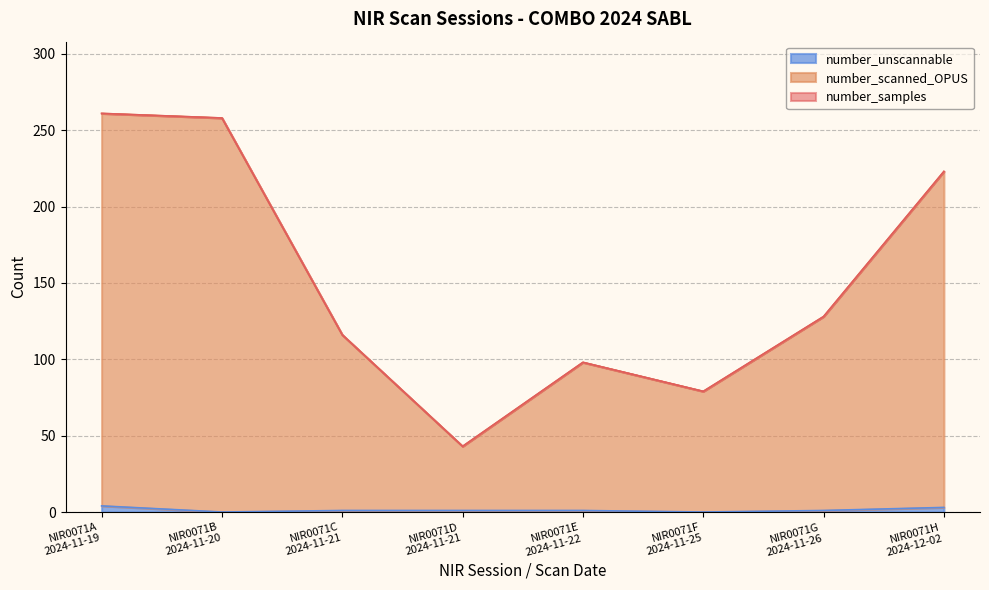

What is the minimum value for number_scanned_OPUS?

43